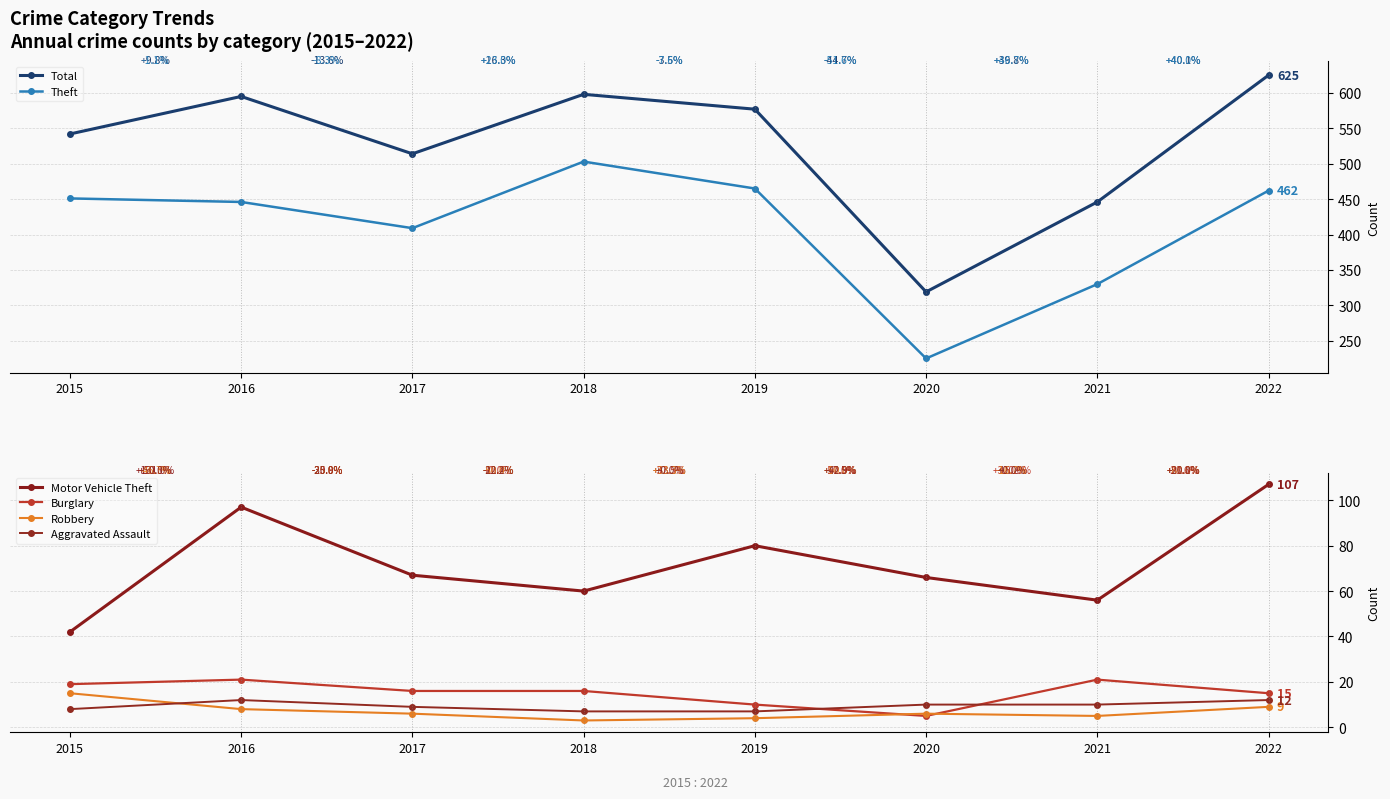

True or false: Robbery has more than 1 points higher than both neighbors.

False